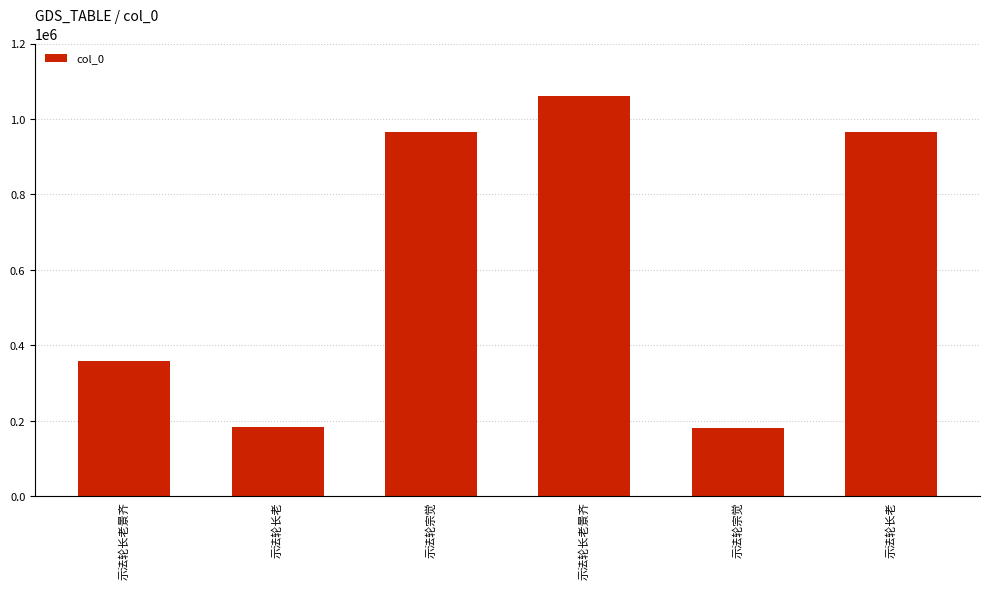

Count the number of data series in this chart.

1